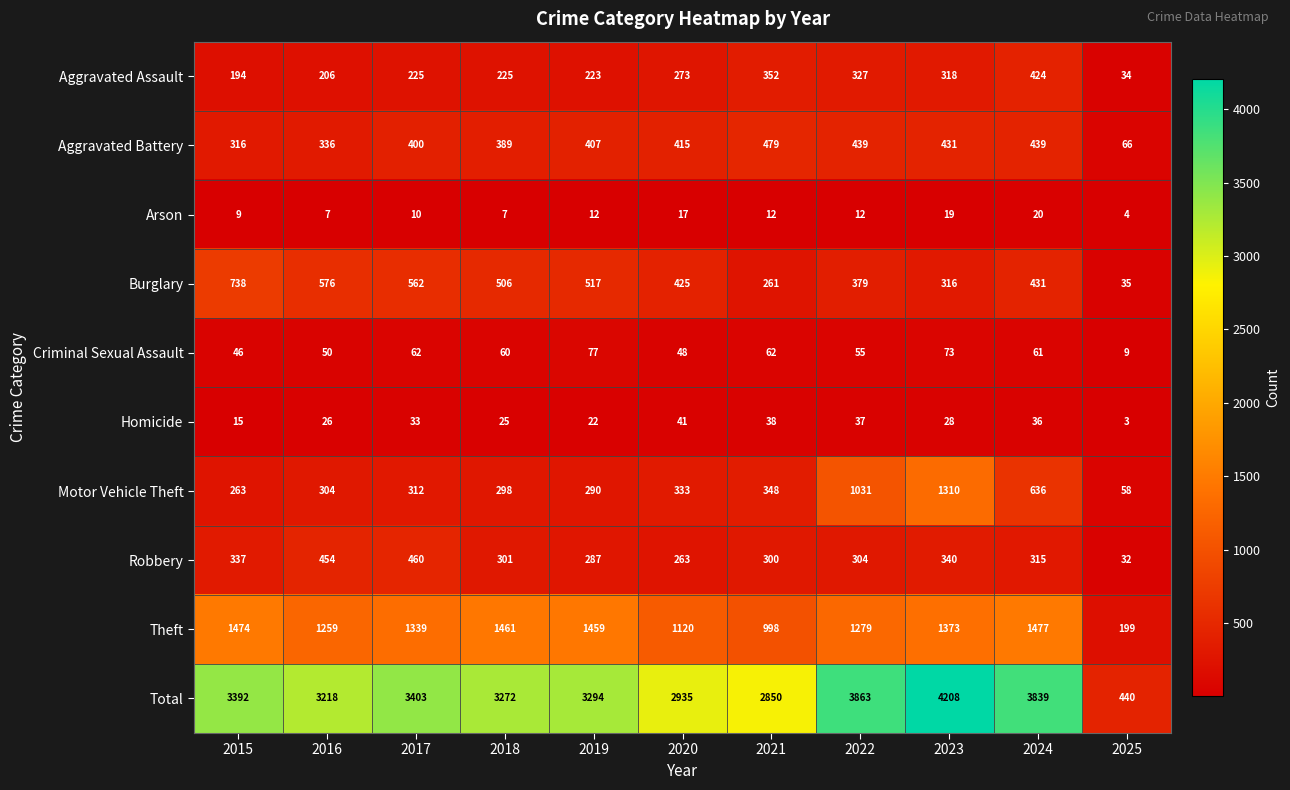

What is the difference between the highest and lowest values at 2020?

2918